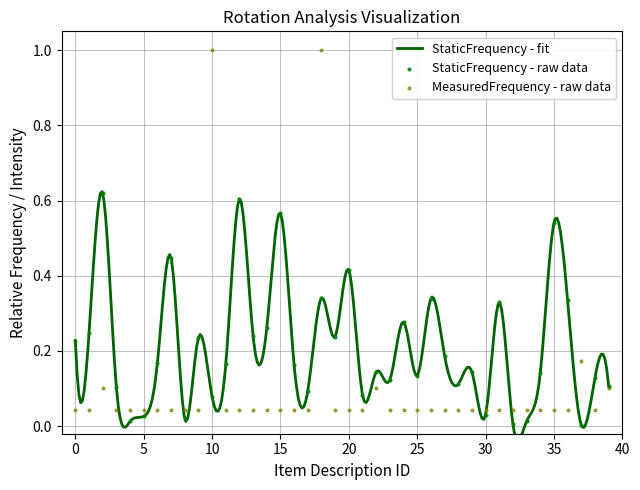

What is the total value across all series at 37?

0.2